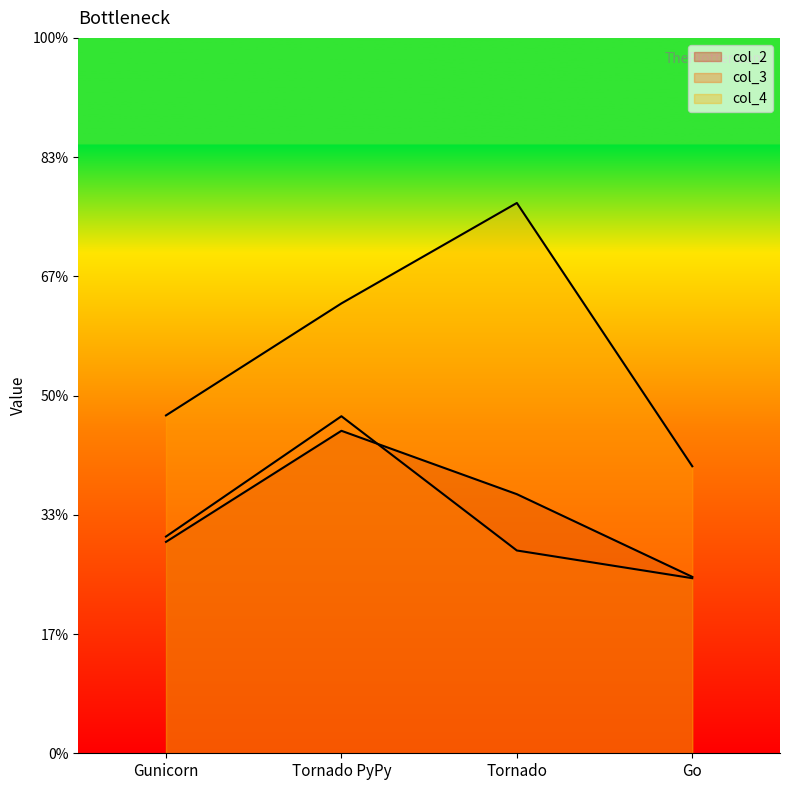

The col_2 series shows 5136 at Tornado PyPy. True or false?

False